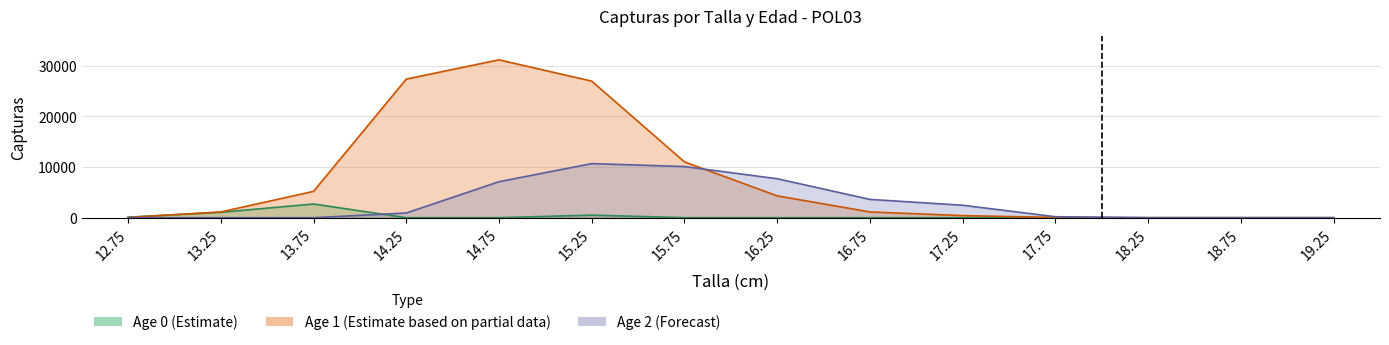

Is it true that Age 2 (Forecast) equals 0.0 at 13.75?

True